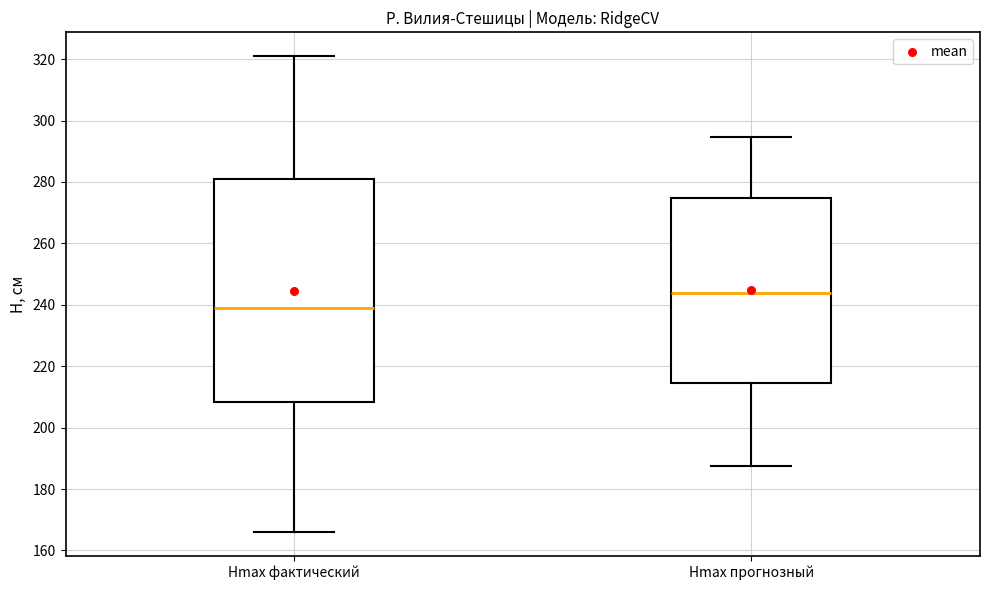

Where does the upper whisker of the box for Hmax прогнозный end on the y-axis? The values are not printed on the chart, so give them approximately, as read against the axis.

294